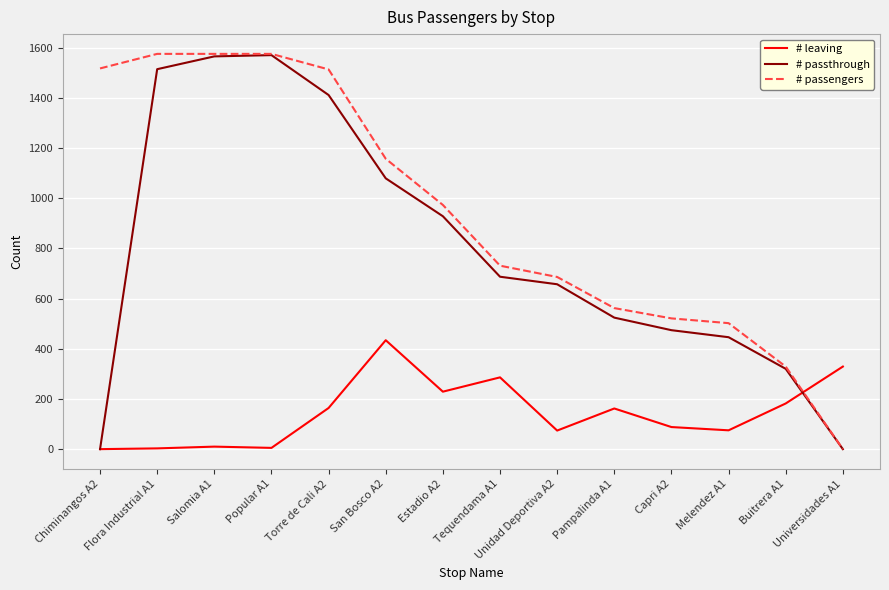

How many interior local peaks does the # passthrough series have?

1